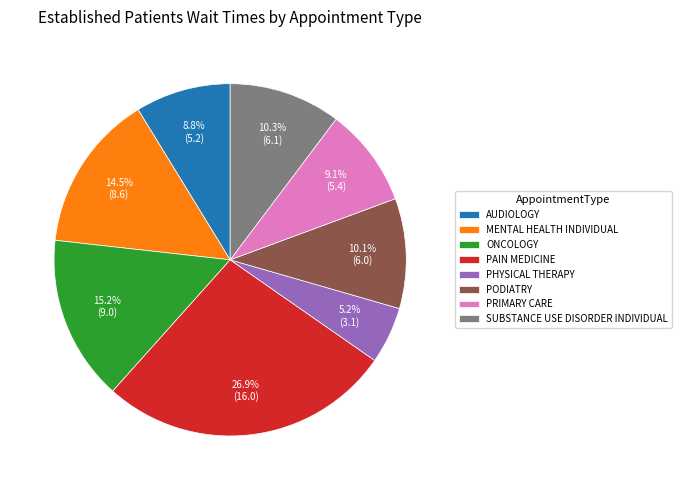

Do PAIN MEDICINE and MENTAL HEALTH INDIVIDUAL together represent more than half of the pie?

No